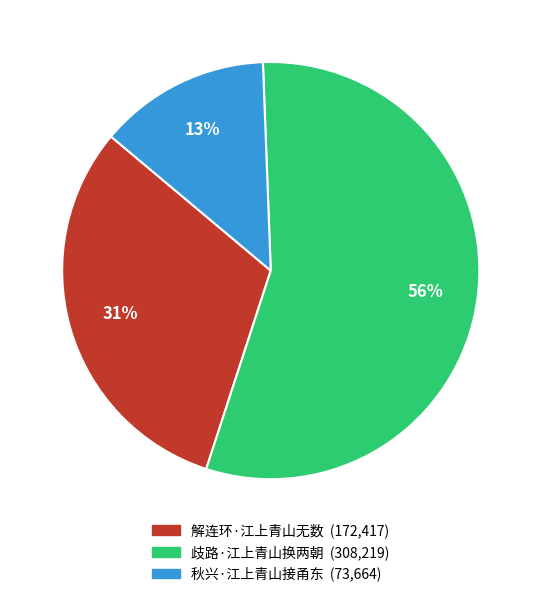

Which has a higher value, 歧路·江上青山换两朝 or 秋兴·江上青山接甬东?

歧路·江上青山换两朝